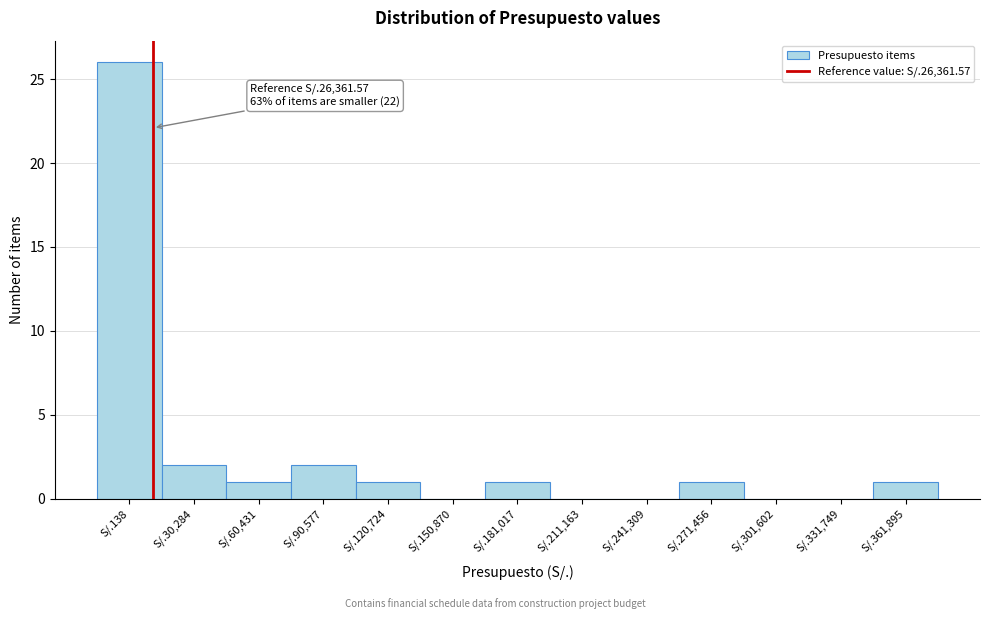

Reading left to right, list all the values displayed in this chart.

S/.138=26	S/.30,284=2	S/.60,431=1	S/.90,577=2	S/.120,724=1	S/.150,870=0	S/.181,017=1	S/.211,163=0	S/.241,309=0	S/.271,456=1	S/.301,602=0	S/.331,749=0	S/.361,895=1